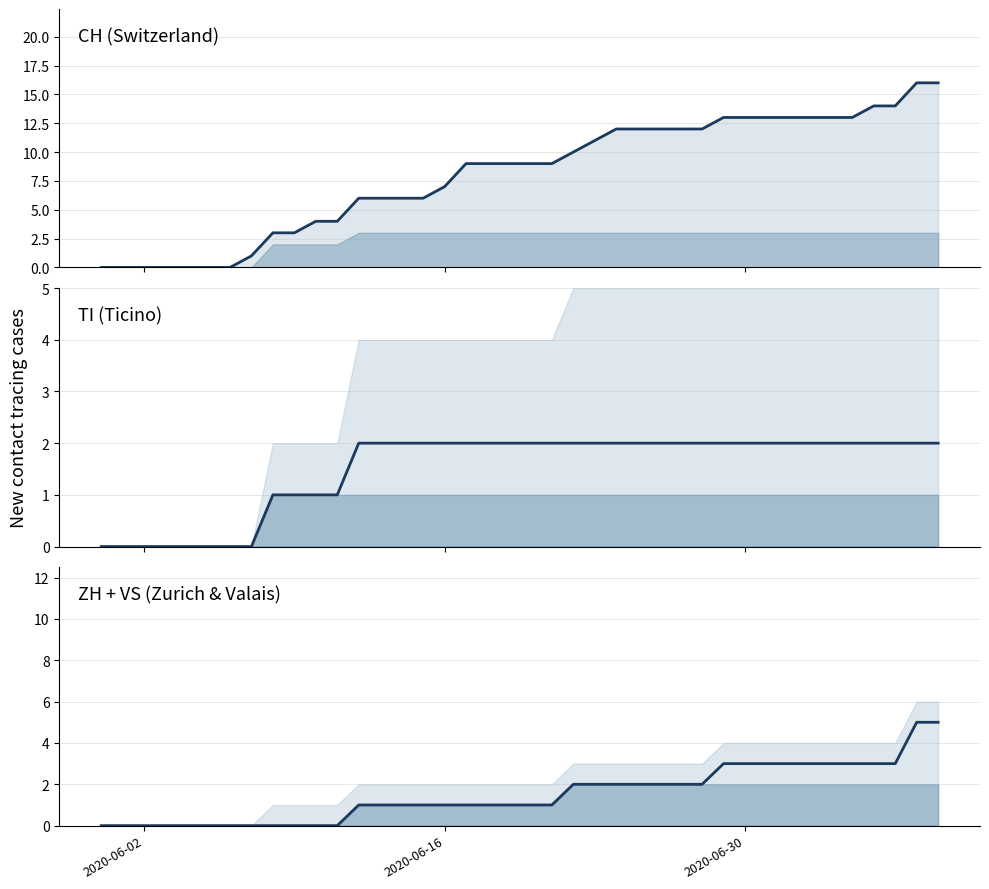

True or false: ZH+VS has a value of 1 at 12.

False